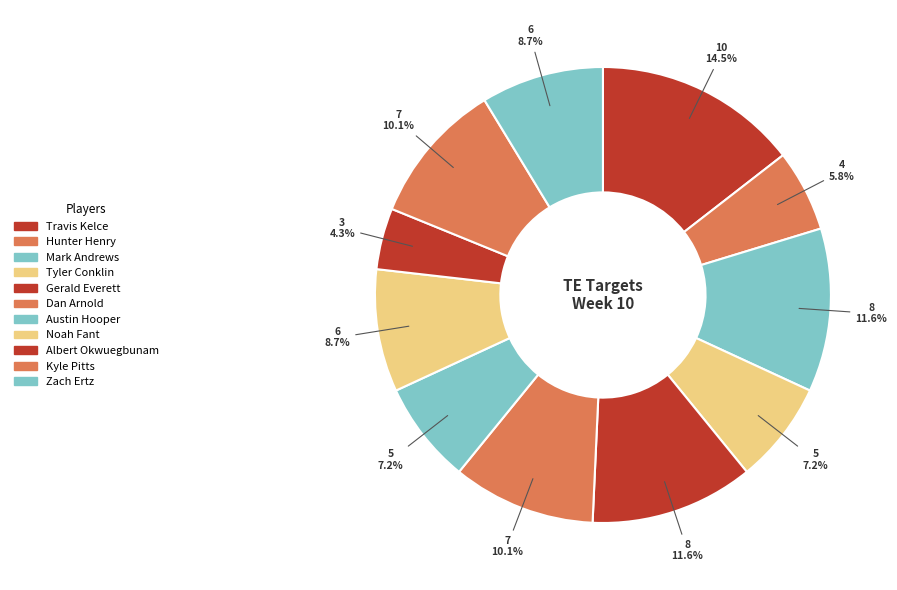

Which slice is the largest?

Travis Kelce